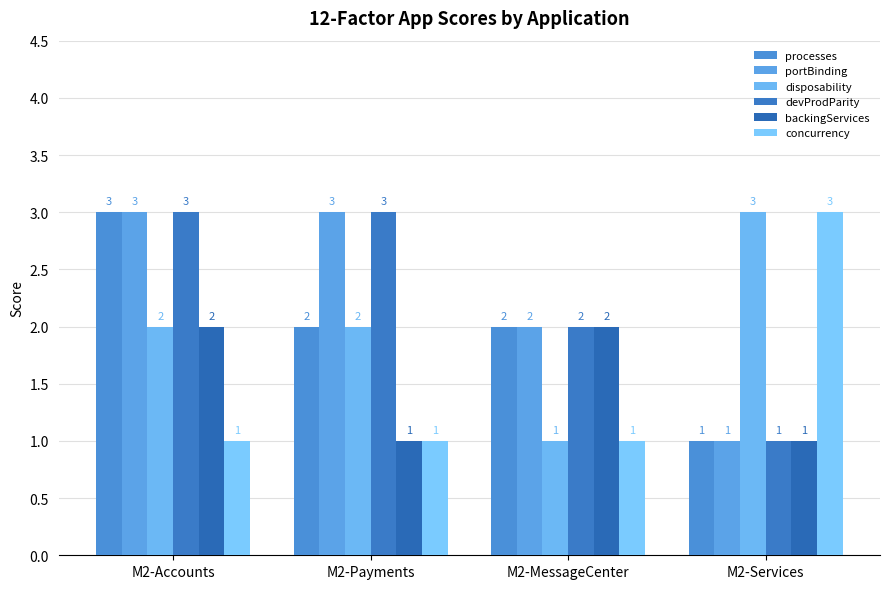

What position from the left is M2-MessageCenter?

3